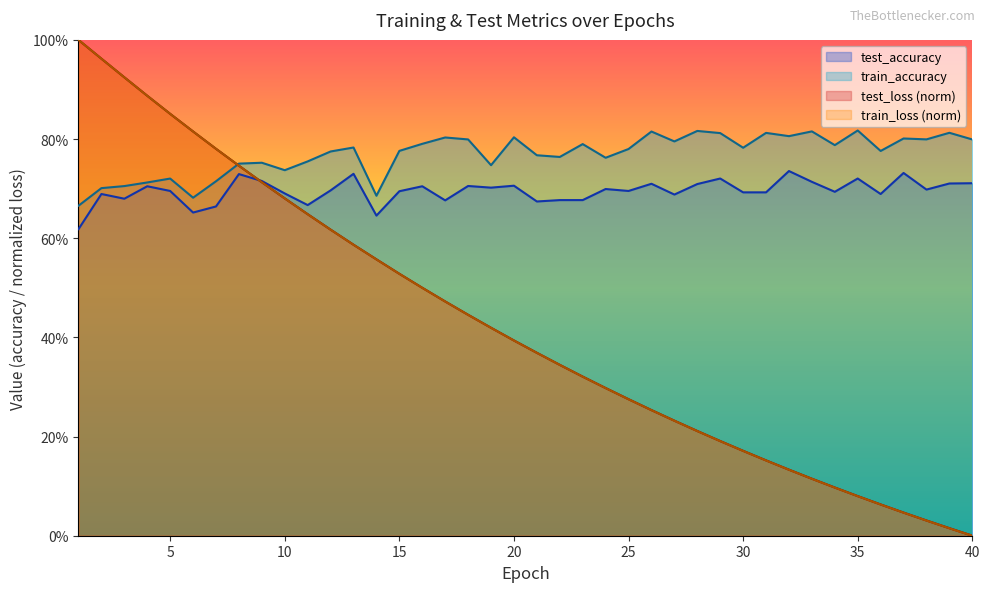

What is the average value of the train_loss series?

0.4